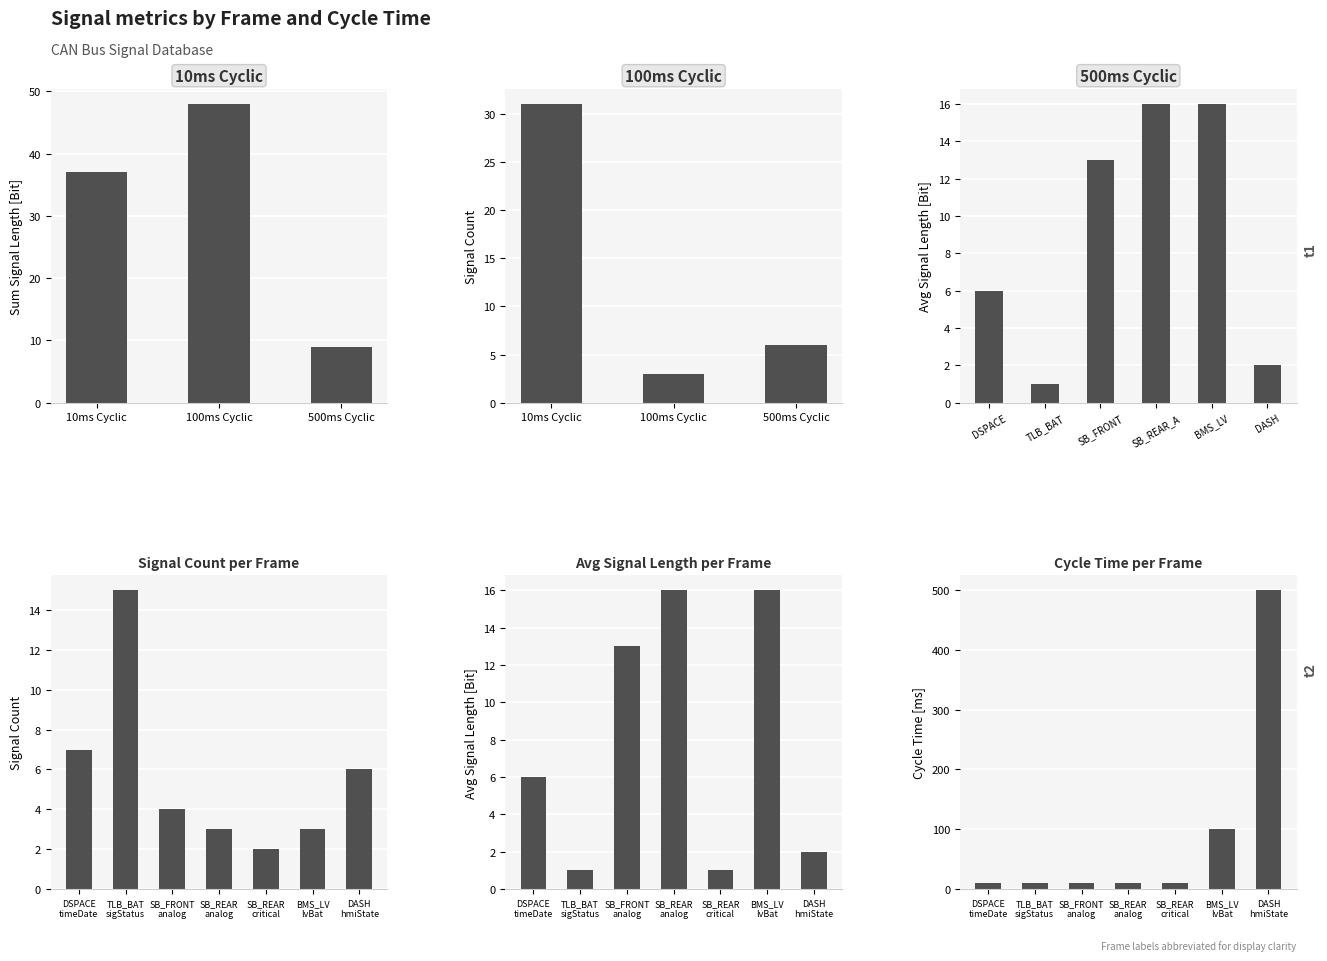

The value of Signal Count at SB_REAR critical is 2. True or false?

True